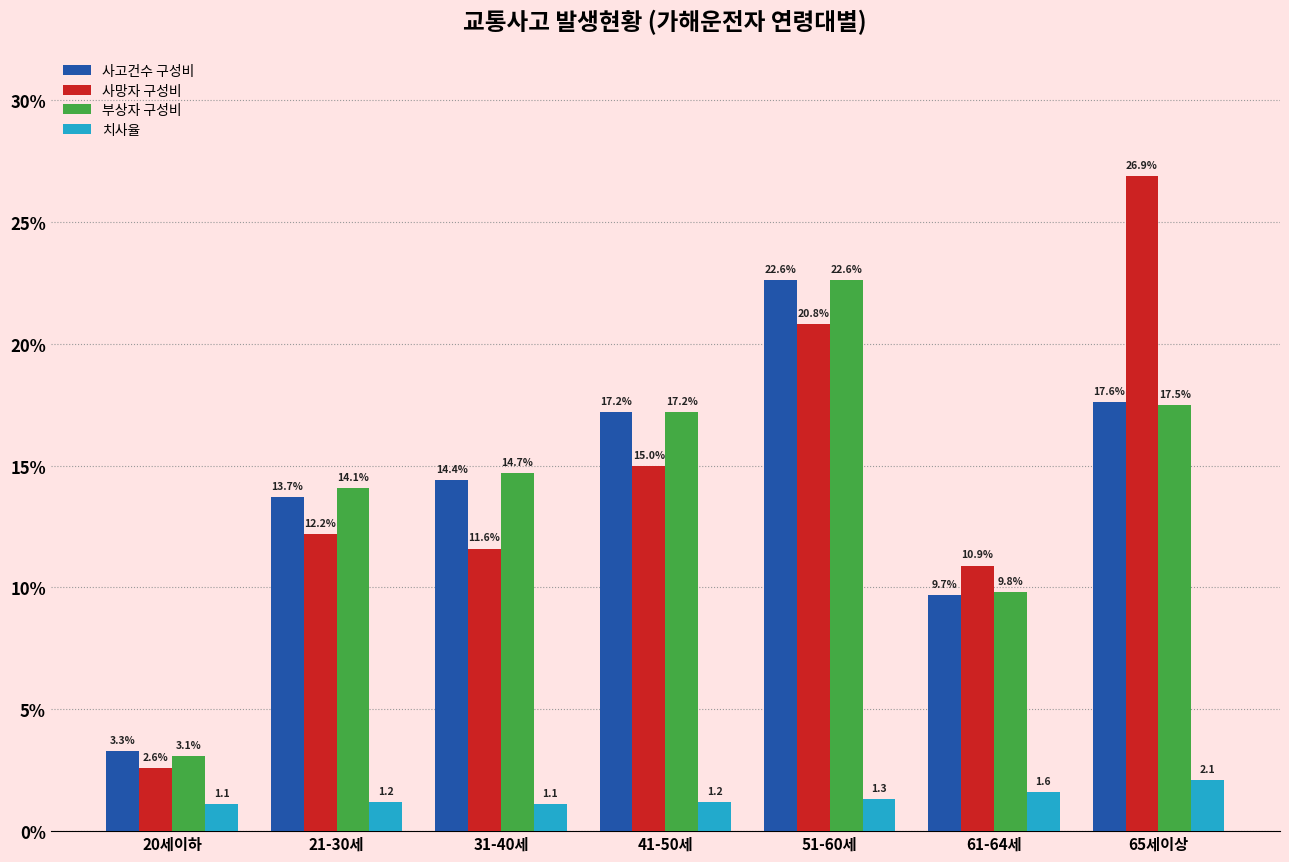

Is the value of 치사율 at 41-50세 greater than the value of 사망자 구성비 at 20세이하?

No